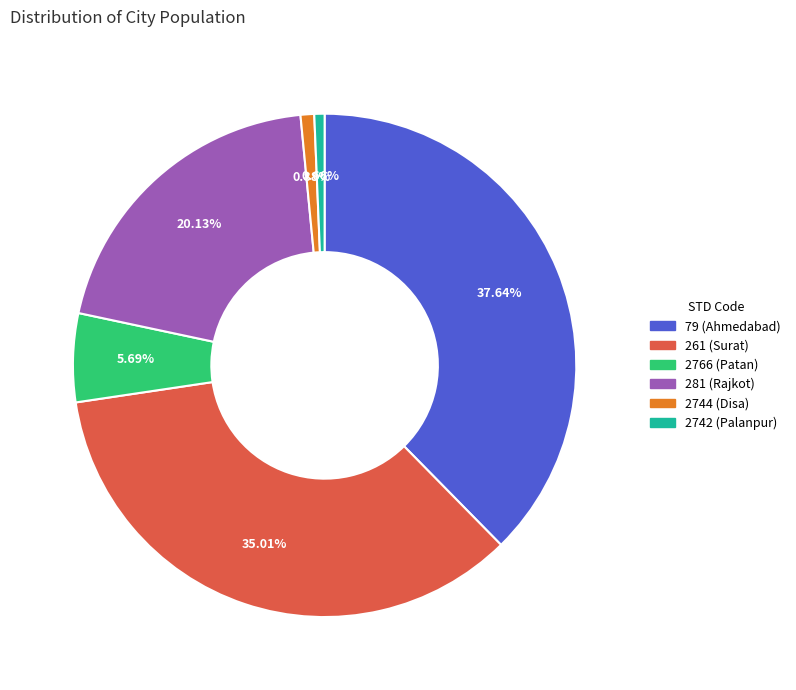

Which category has the biggest portion of the pie?

79